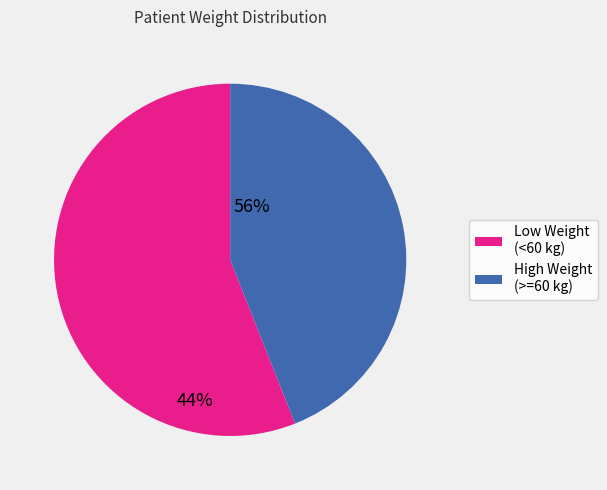

Is there any slice that represents more than half of the pie?

Yes